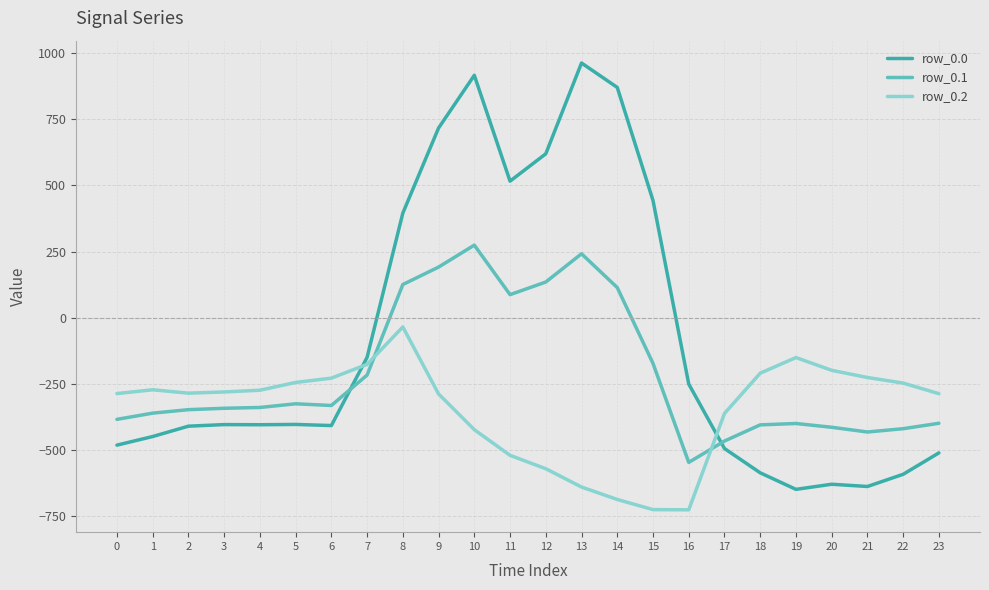

At which category is the sum across all series the highest?

10